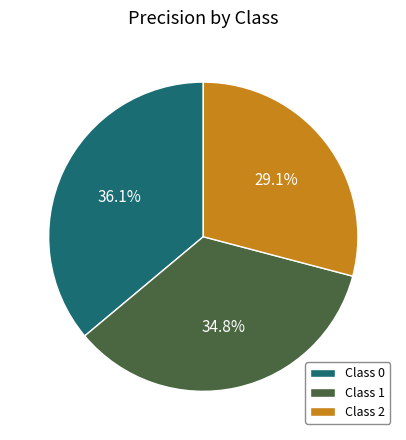

To the nearest percent, what percentage of the pie is Class 2?

29%